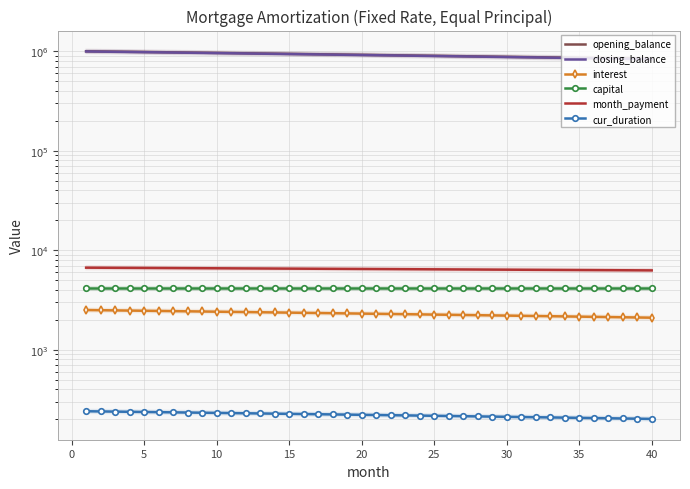

The value of month_payment at 30 is 6593.8. True or false?

True